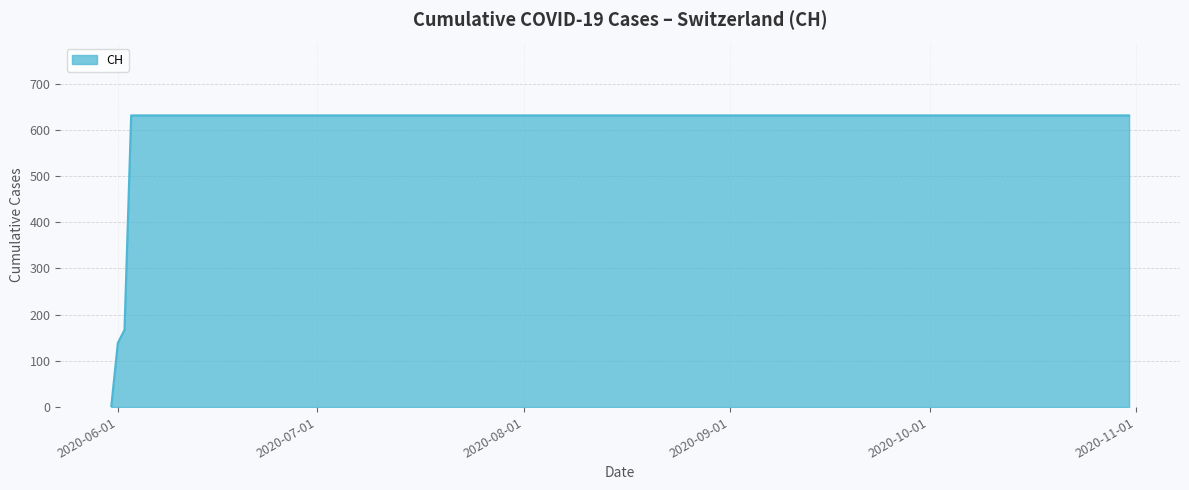

How many lines are shown in the chart?

1